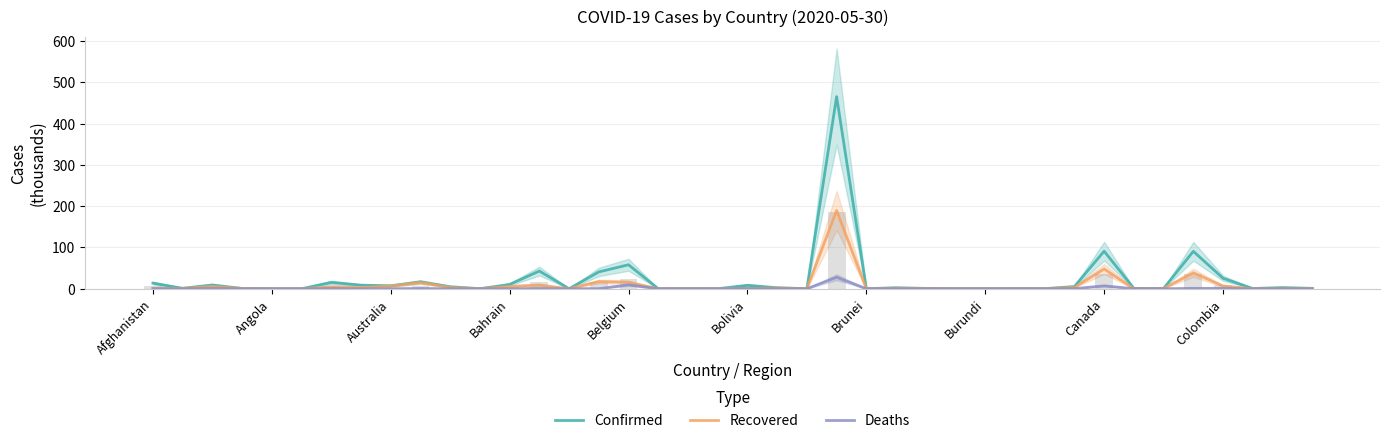

What is the highest value of the Deaths series?

27.9